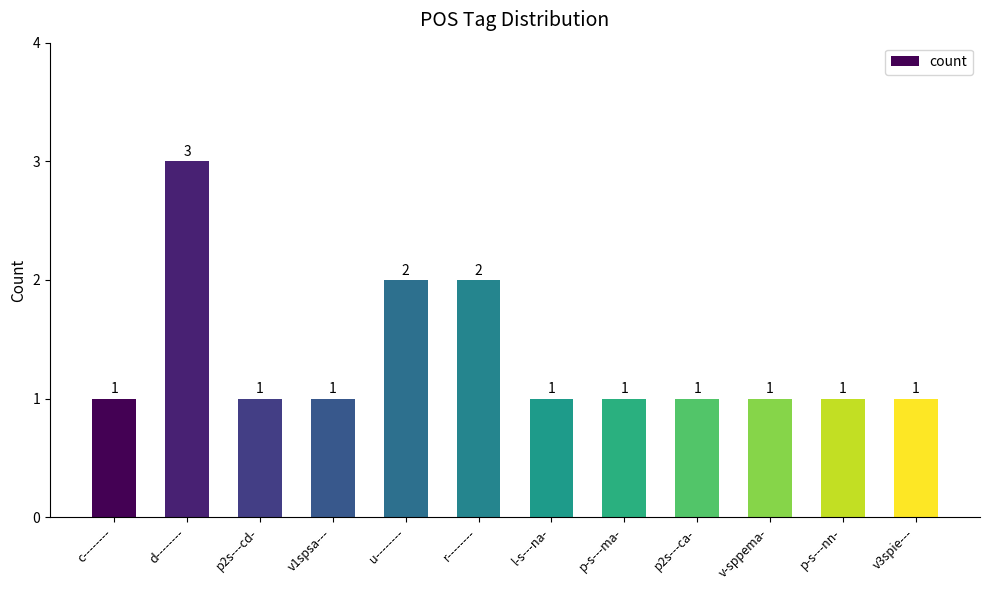

The value at v1spsa--- is 1. True or false?

True